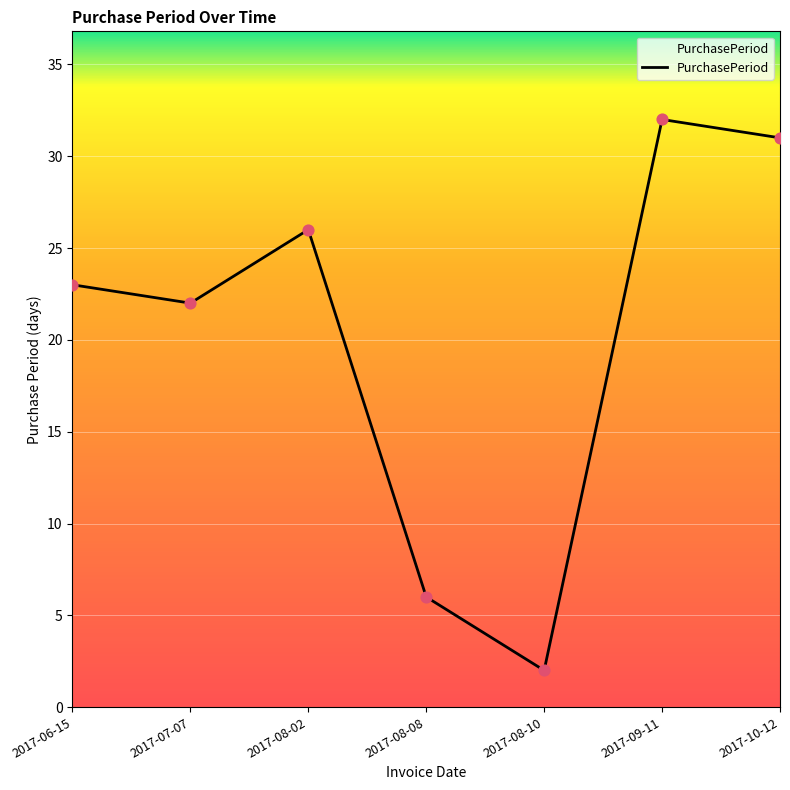

Which has a higher value, 2017-07-07 or 2017-10-12?

2017-10-12